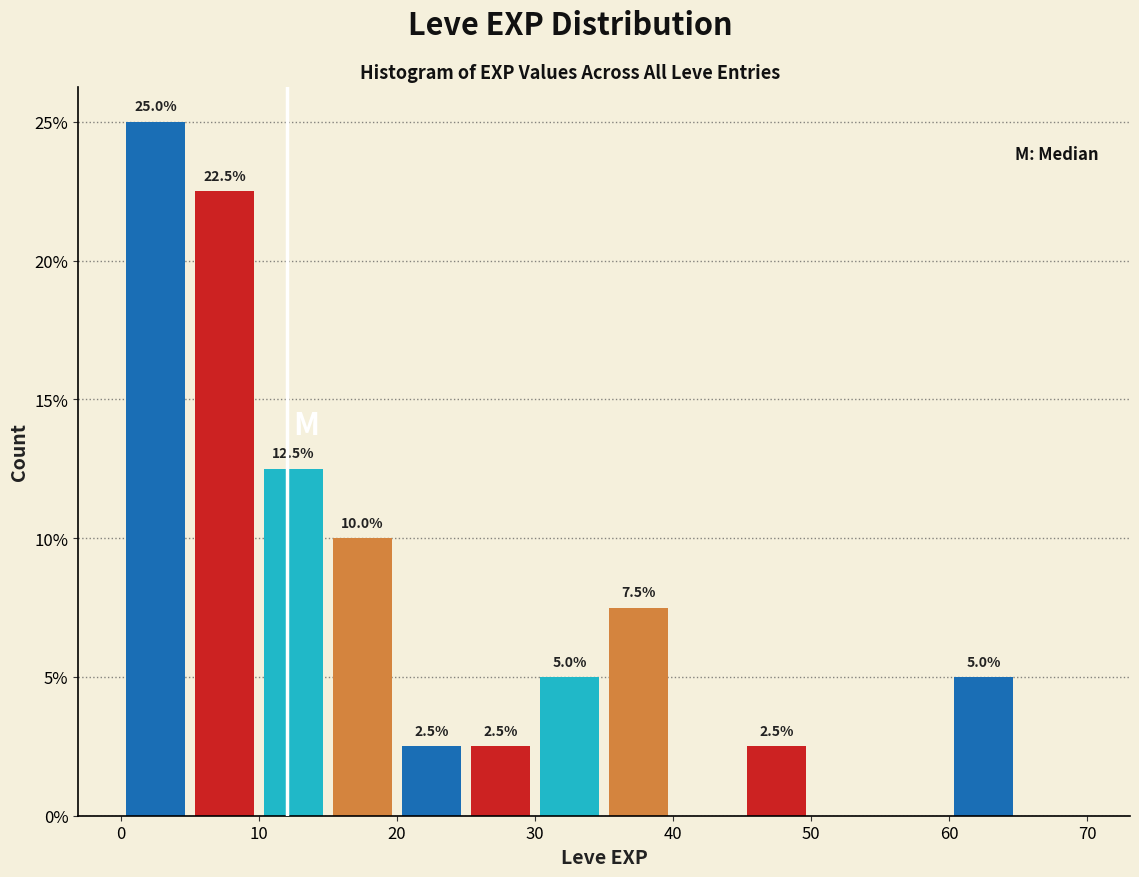

Over which range of the x-axis is the bar tallest?

0 to 5